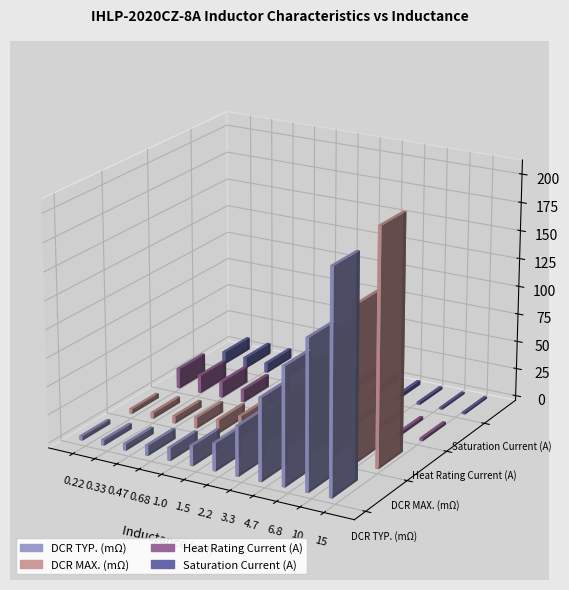

How many bars are there in total?

48